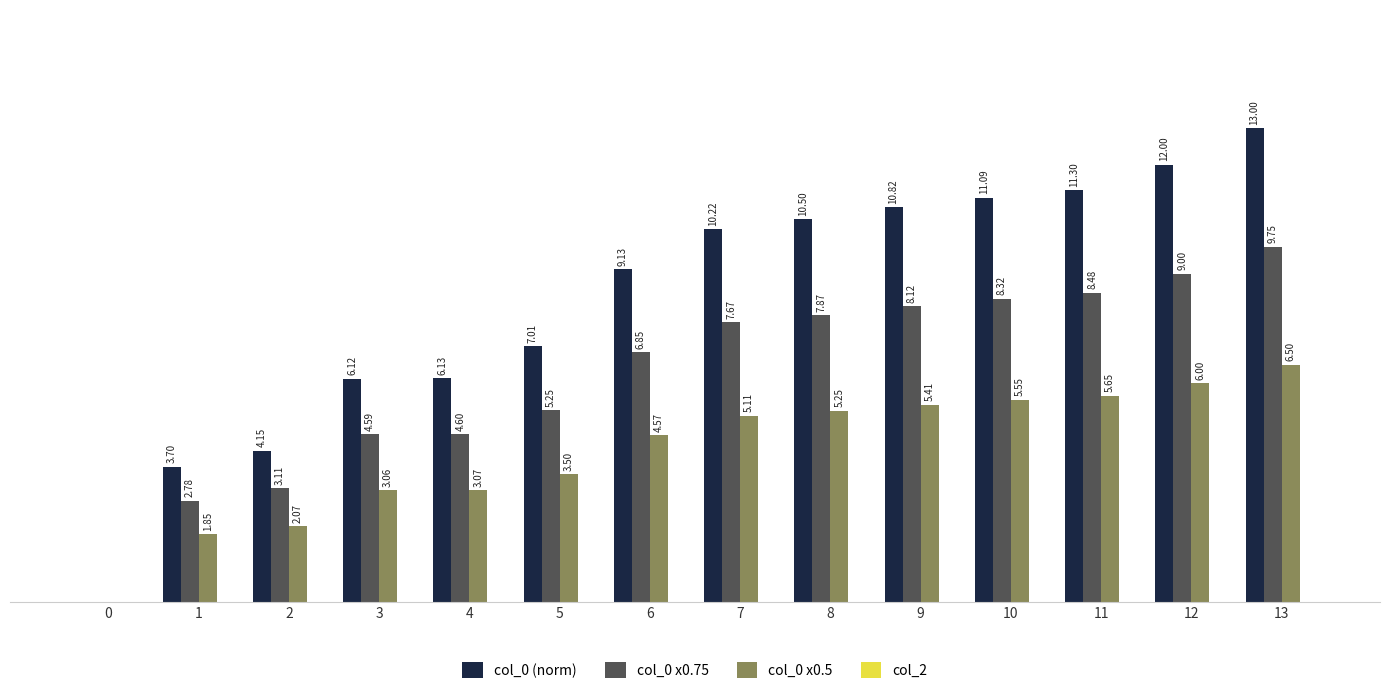

Is the value of col_0 x0.5 at 1 greater than the value of col_0 (norm) at 12?

No